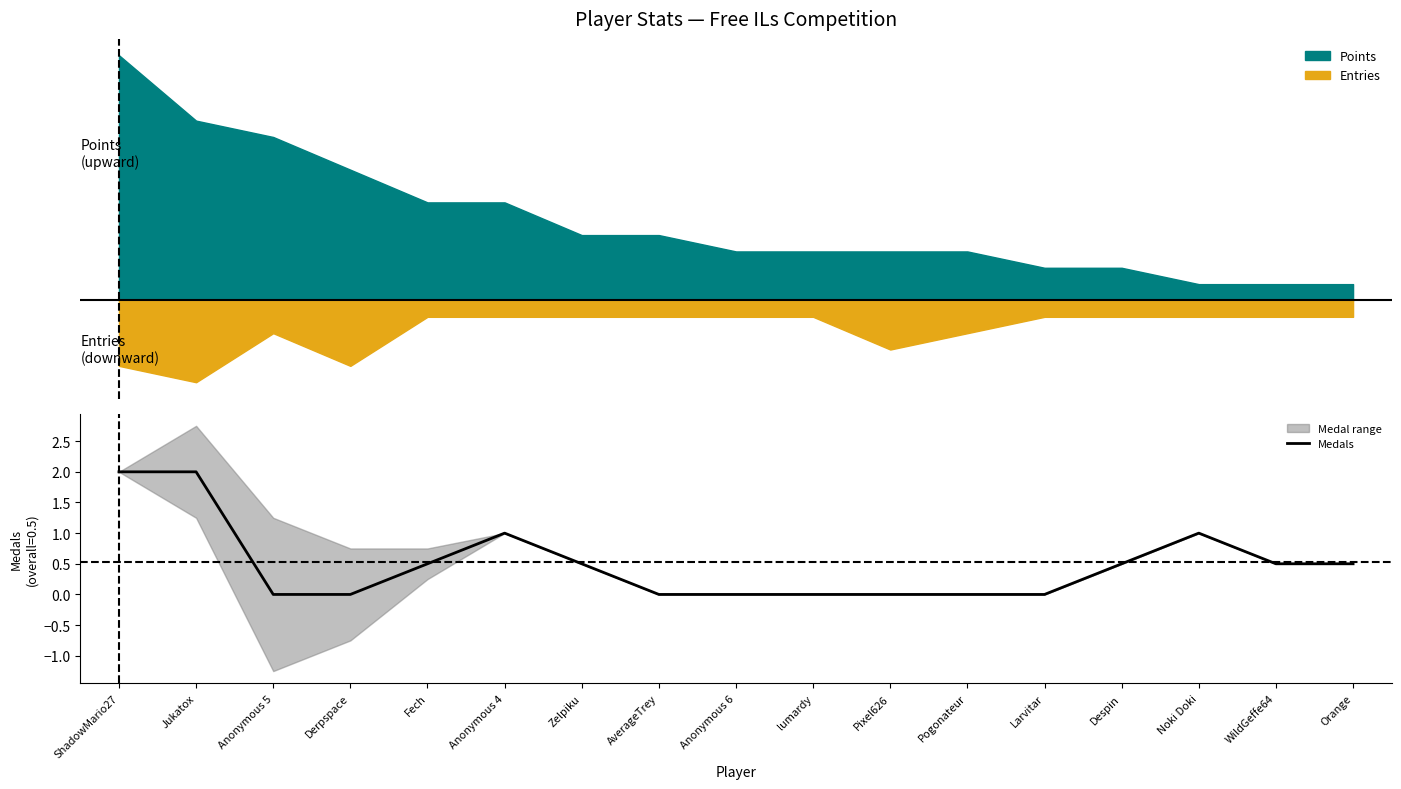

How many positive values are there?

9